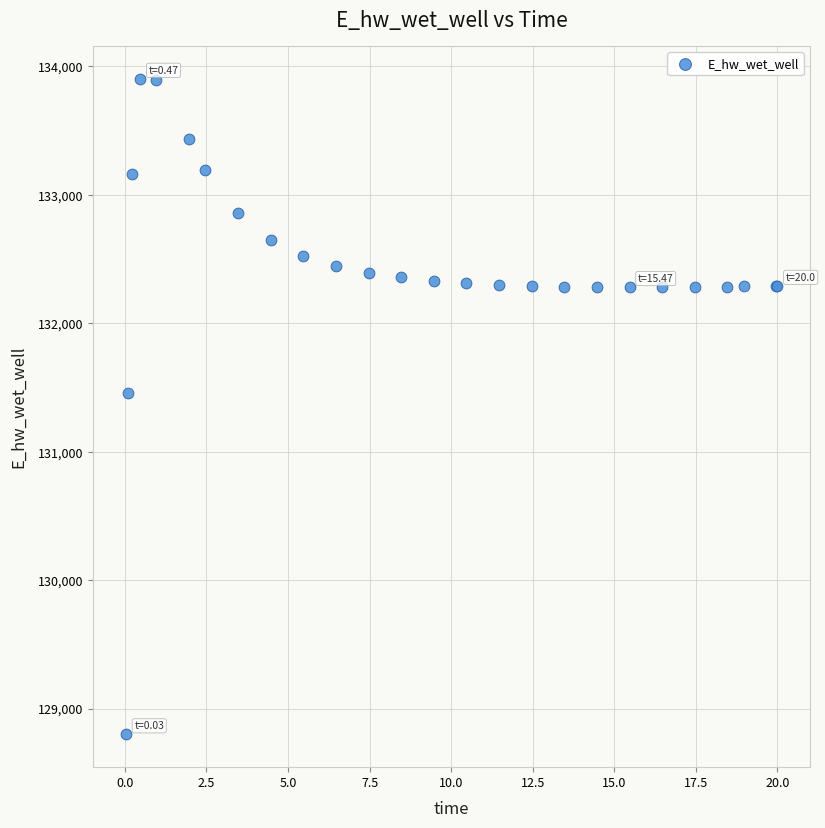

What Y value in the scatter plot is closest to 131351?

131461.1